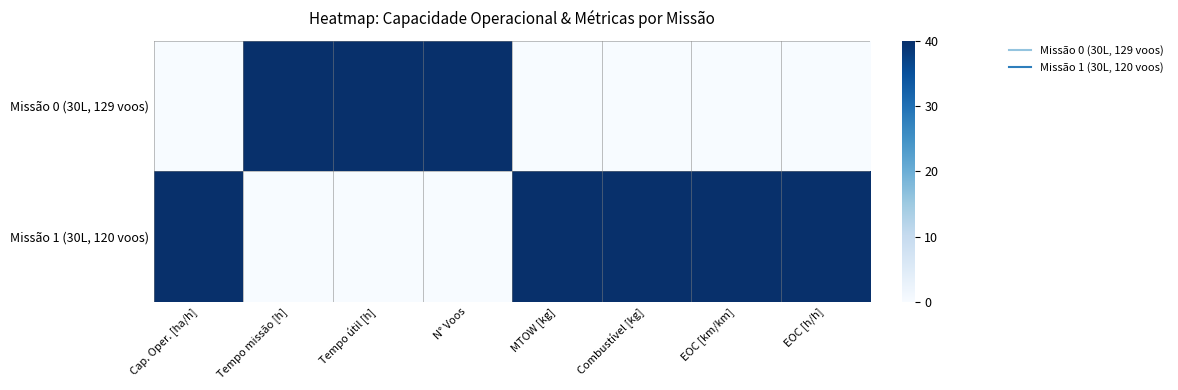

Reading left to right, what are all the values shown in this chart?

Missão 0 (30L, 129 voos): Cap. Oper. [ha/h]=0	Tempo missão [h]=40	Tempo útil [h]=40	N° Voos=40	MTOW [kg]=0	Combustível [kg]=0	EOC [km/km]=0	EOC [h/h]=0
Missão 1 (30L, 120 voos): Cap. Oper. [ha/h]=40	Tempo missão [h]=0	Tempo útil [h]=0	N° Voos=0	MTOW [kg]=40	Combustível [kg]=40	EOC [km/km]=40	EOC [h/h]=40